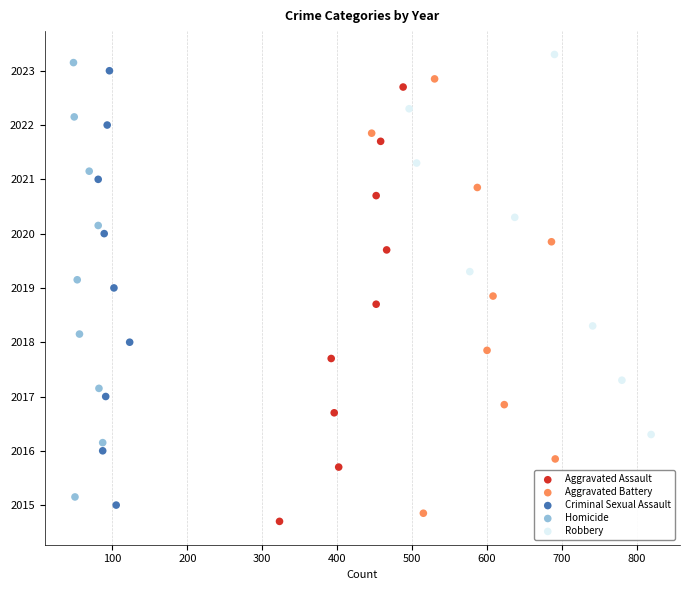

Which series has the largest Y range (max minus min)?

Aggravated Assault